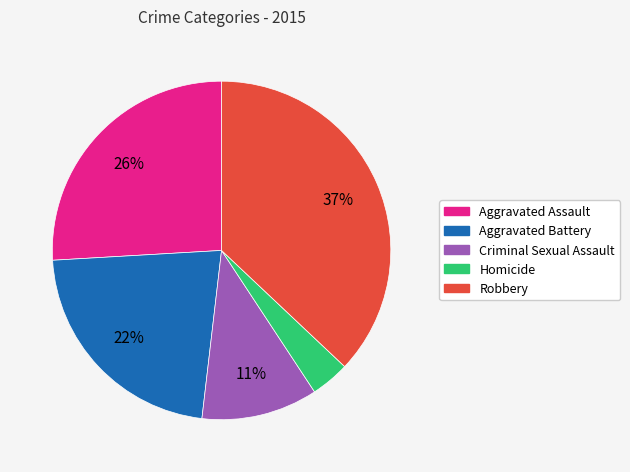

To the nearest percent, what is the difference between the Criminal Sexual Assault and Robbery slice percentages?

26%